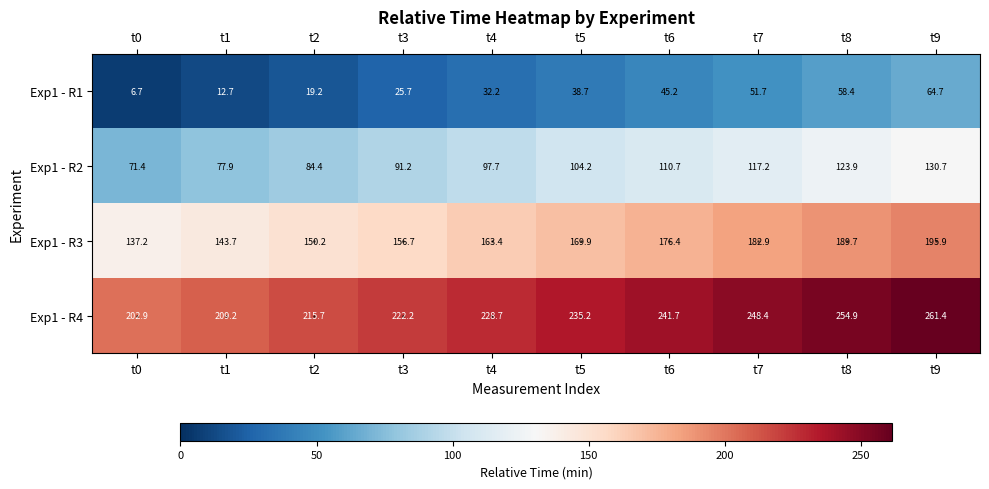

Which category has the highest value across all series?

t9